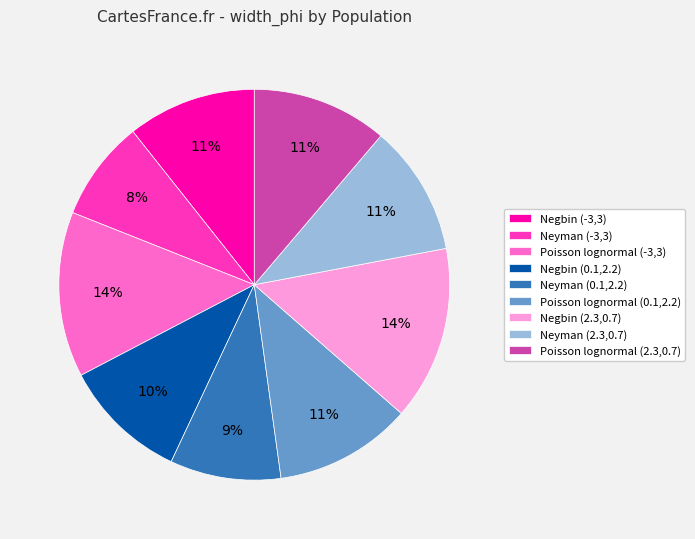

Combined, do Poisson lognormal (-3,3) and Neyman (-3,3) account for over 50%?

No